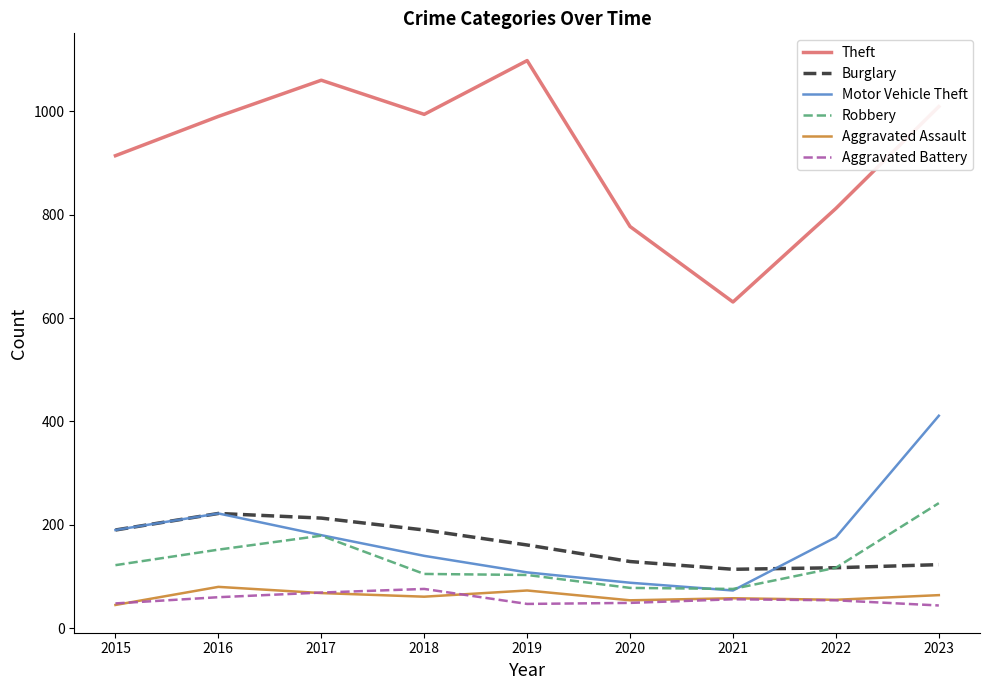

The value of Robbery at 2022 is 117. True or false?

True